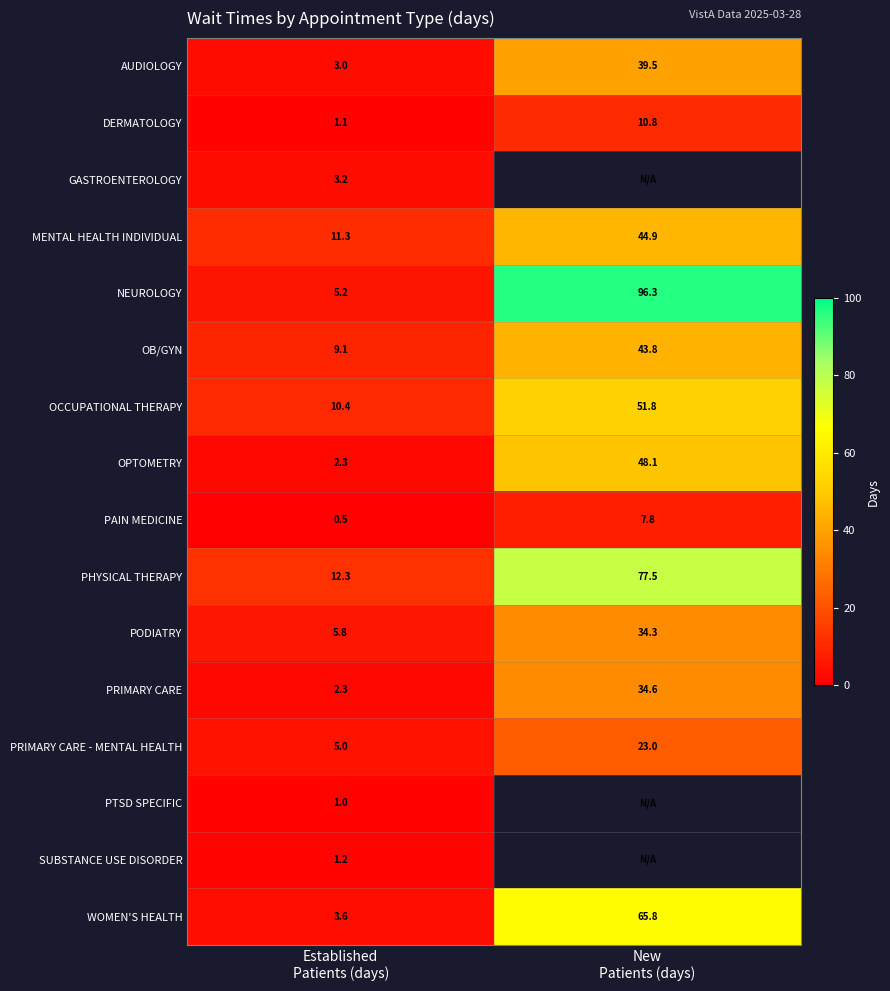

What is the sum of all PHYSICAL THERAPY values?

89.8